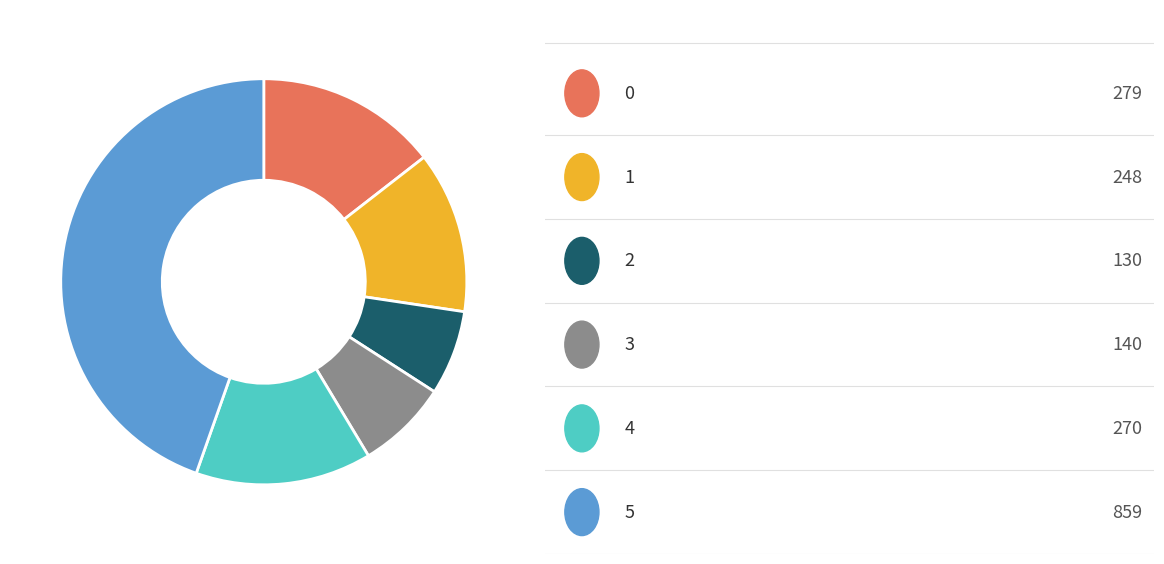

Does any single category account for the majority?

No